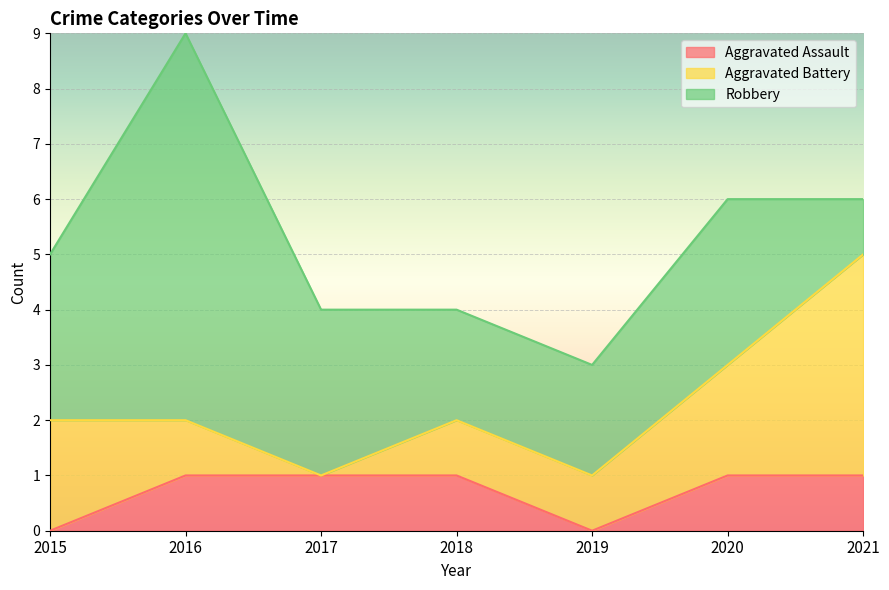

What is the difference between the highest and lowest values at 2021?

3